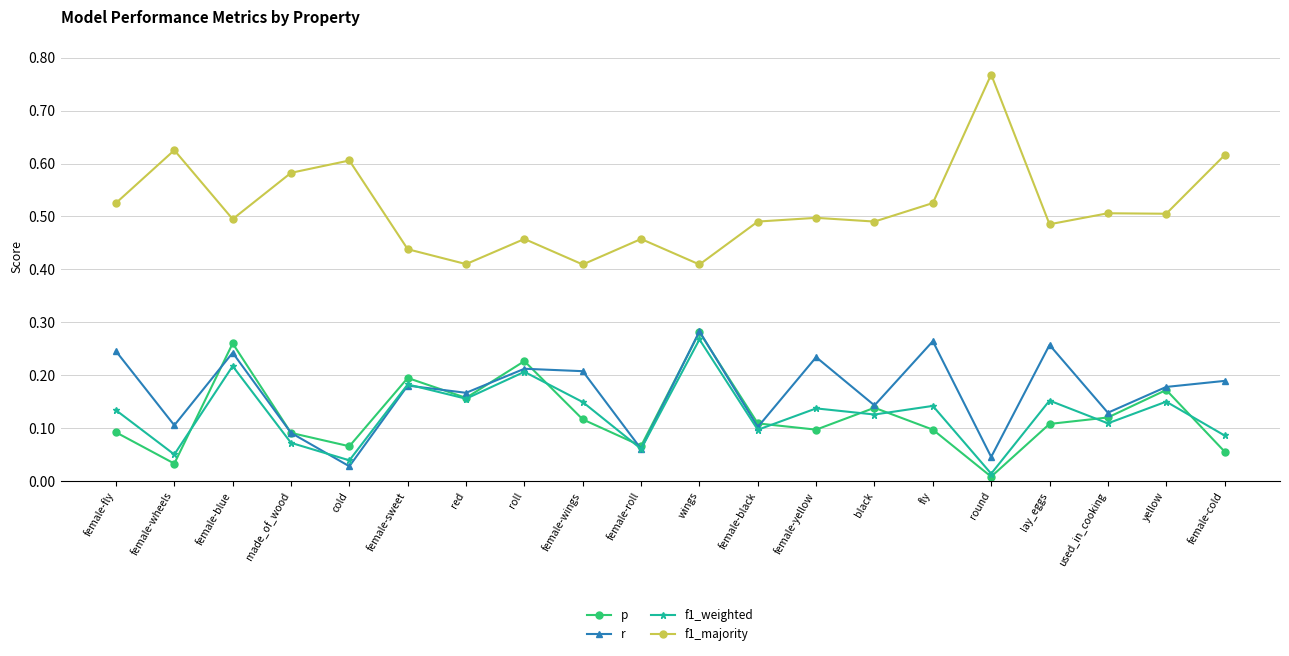

Is it true that p equals 0.1 at female-sweet?

False